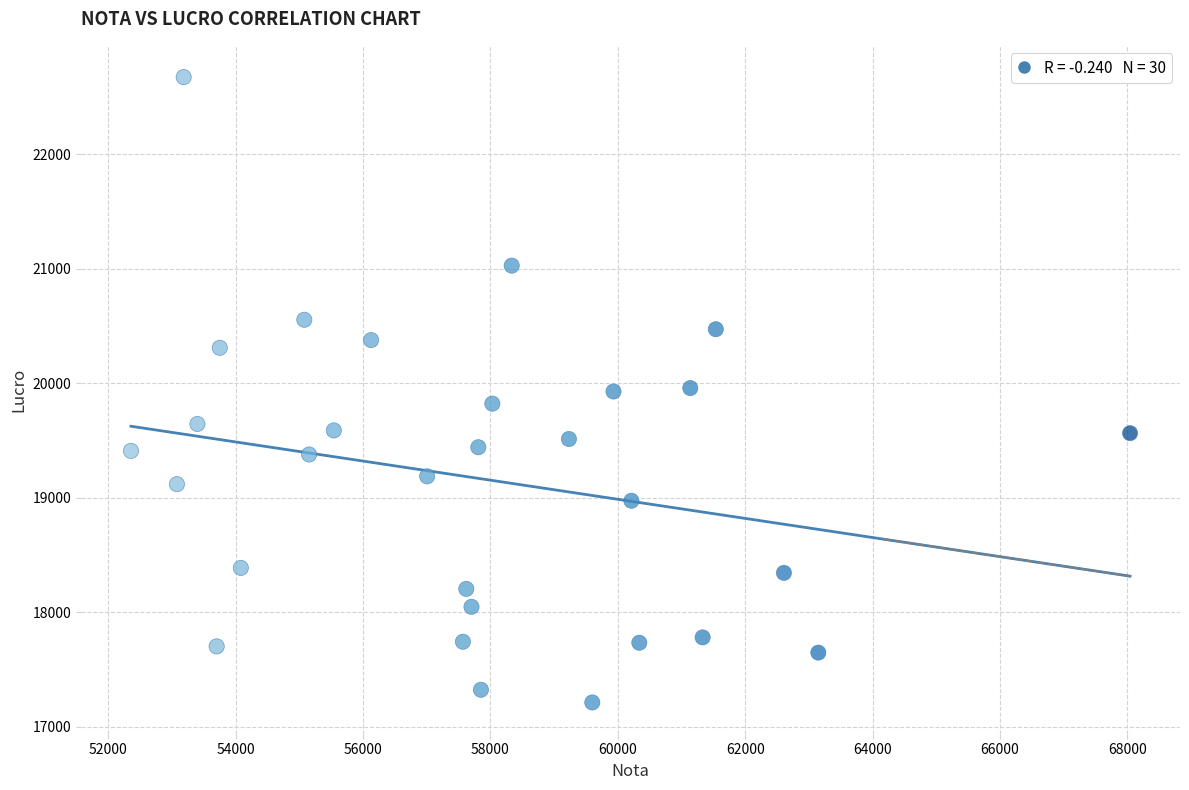

What is the range of X values (max minus min)?

15682.0